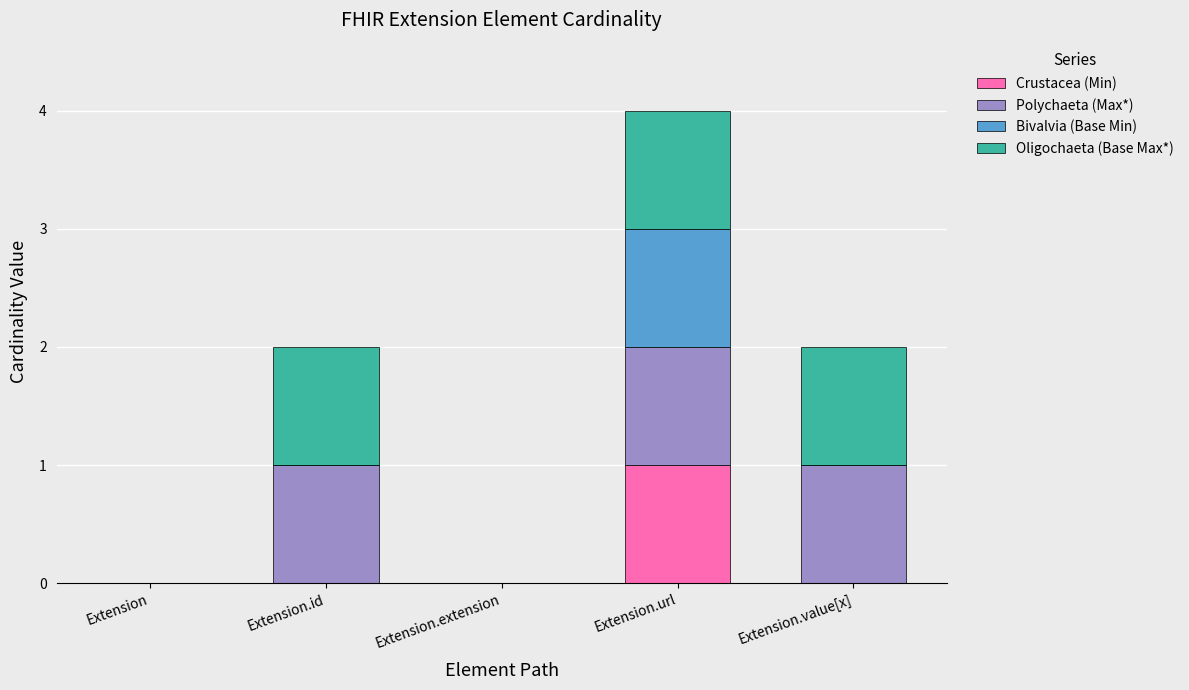

At which category is the sum across all series the highest?

Extension.url